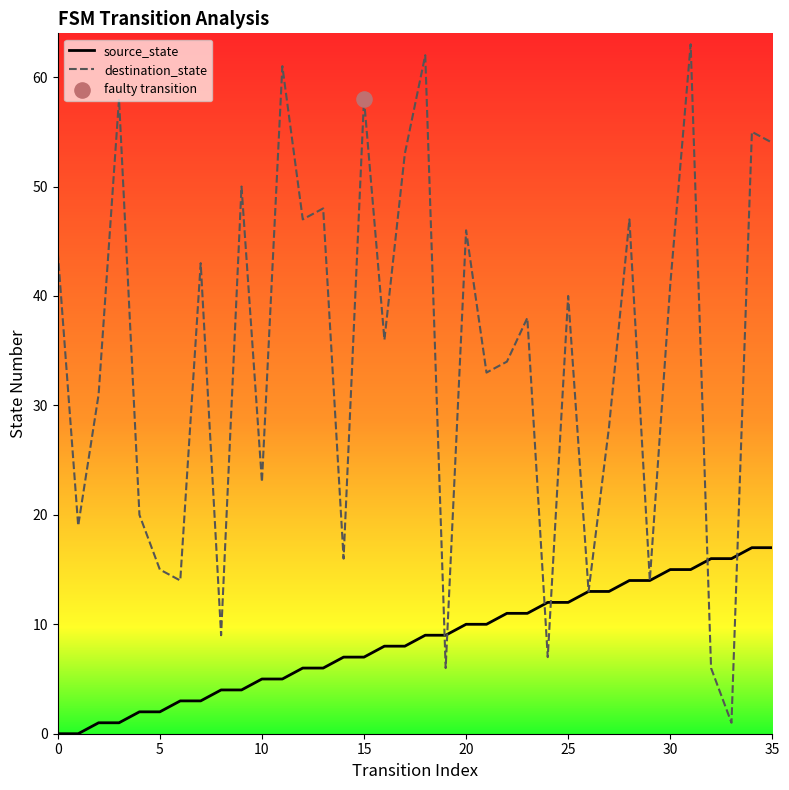

Which series has the largest range (max minus min)?

destination_state